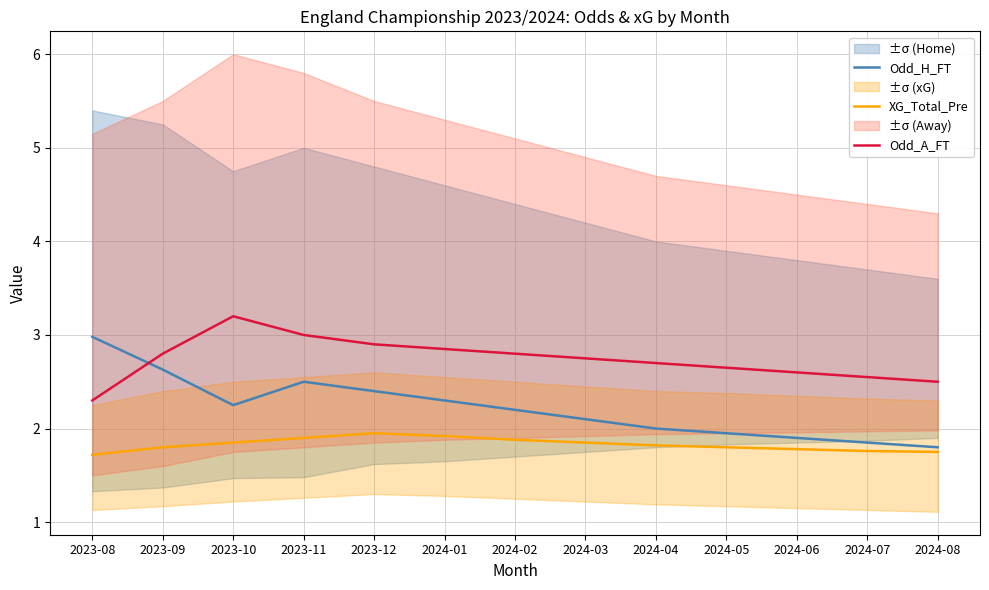

Reading left to right, extract all data points from this chart.

Odd_H_FT: 2023-08=3.0	2023-09=2.6	2023-10=2.2	2023-11=2.5	2023-12=2.4	2024-01=2.3	2024-02=2.2	2024-03=2.1	2024-04=2.0	2024-05=1.9	2024-06=1.9	2024-07=1.9	2024-08=1.8
XG_Total_Pre: 2023-08=1.7	2023-09=1.8	2023-10=1.9	2023-11=1.9	2023-12=1.9	2024-01=1.9	2024-02=1.9	2024-03=1.9	2024-04=1.8	2024-05=1.8	2024-06=1.8	2024-07=1.8	2024-08=1.8
Odd_A_FT: 2023-08=2.3	2023-09=2.8	2023-10=3.2	2023-11=3.0	2023-12=2.9	2024-01=2.9	2024-02=2.8	2024-03=2.8	2024-04=2.7	2024-05=2.6	2024-06=2.6	2024-07=2.5	2024-08=2.5